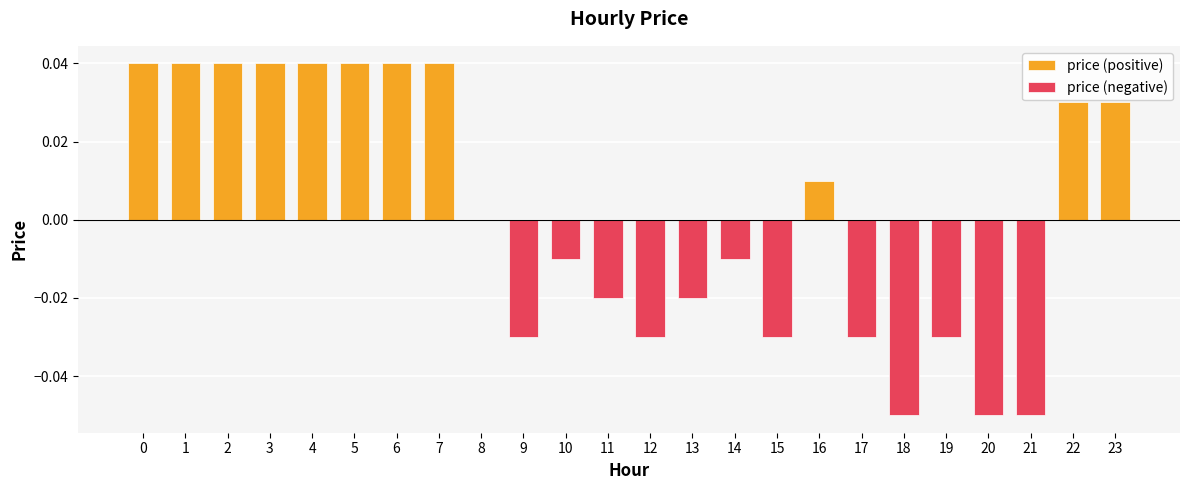

The price (positive) series shows 0.0 at 13. True or false?

True